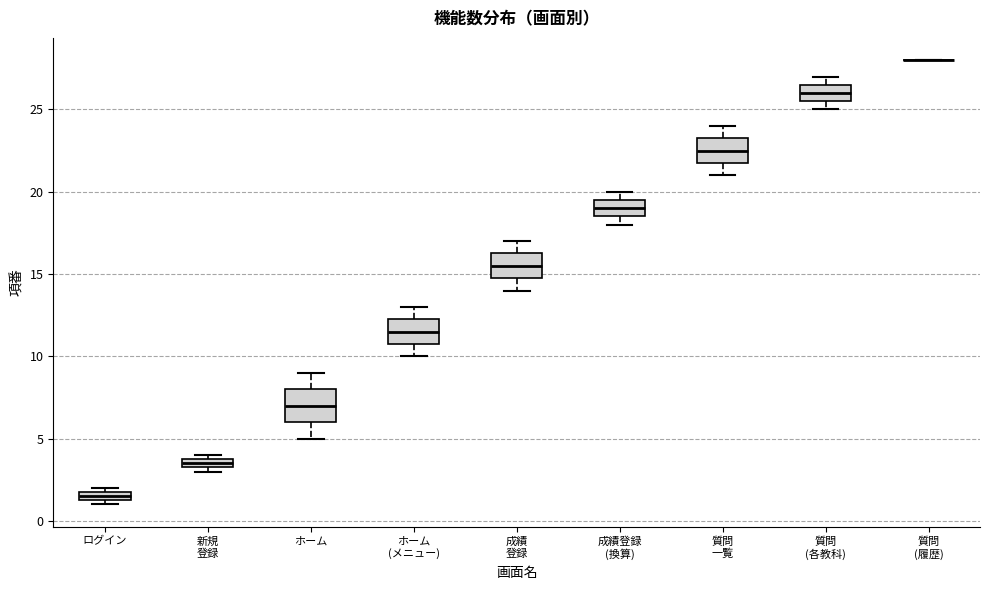

Which box is the tallest, from its lower edge to its upper edge?

ホーム